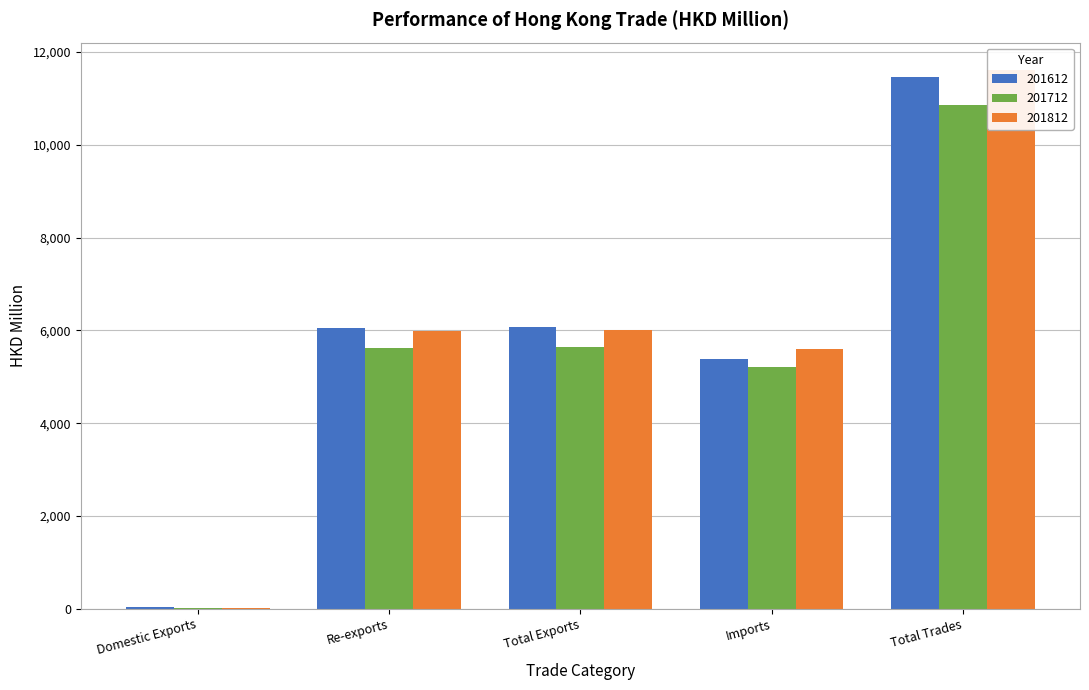

The chart shows a value of 6041.3 at Re-exports. True or false?

True